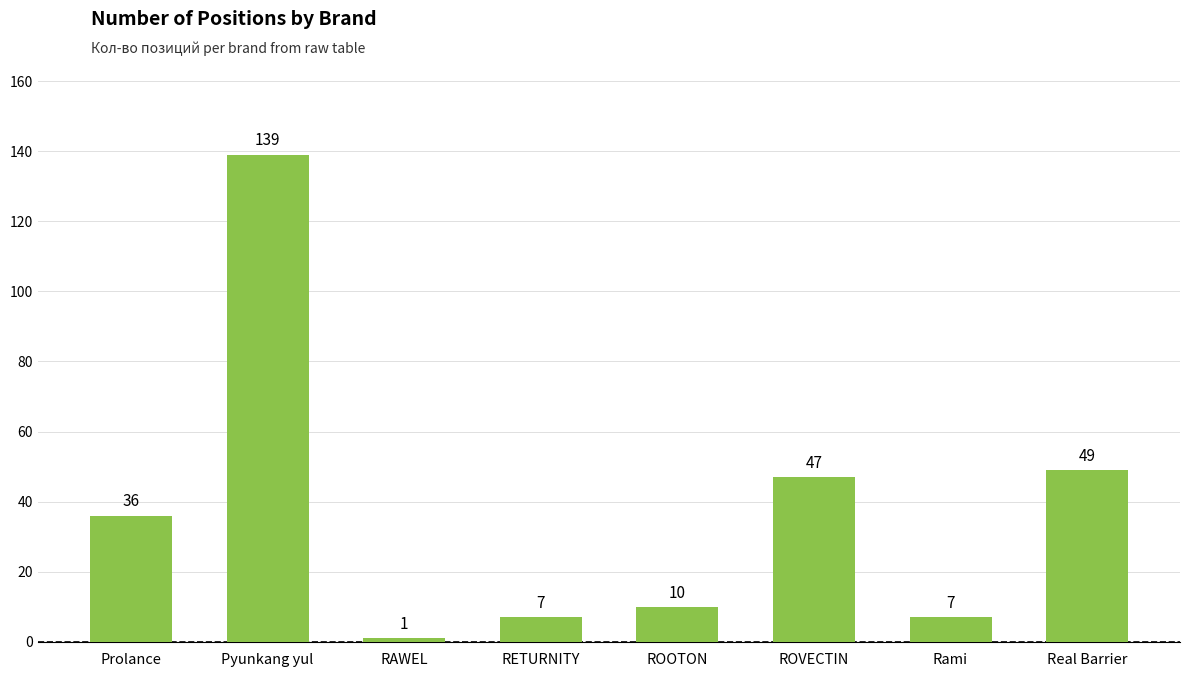

How many data points are less than 36?

4